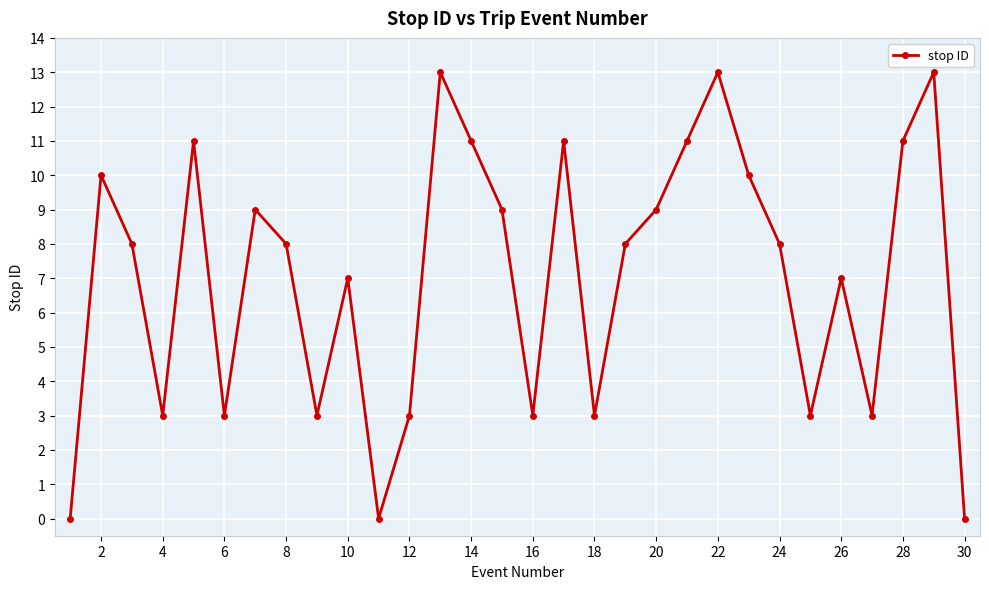

How many points are higher than both their immediate neighbors (excluding endpoints)?

9